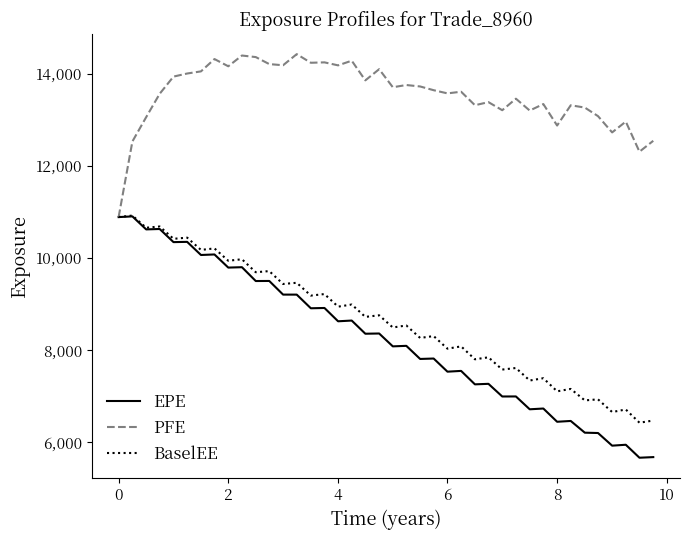

Which series has the largest total across all categories?

PFE